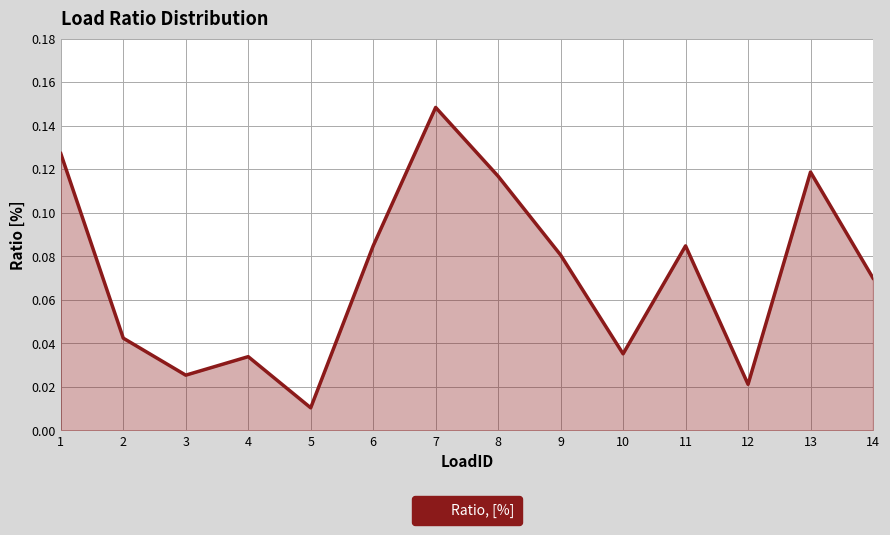

At which category does the chart reach its minimum across all series?

5